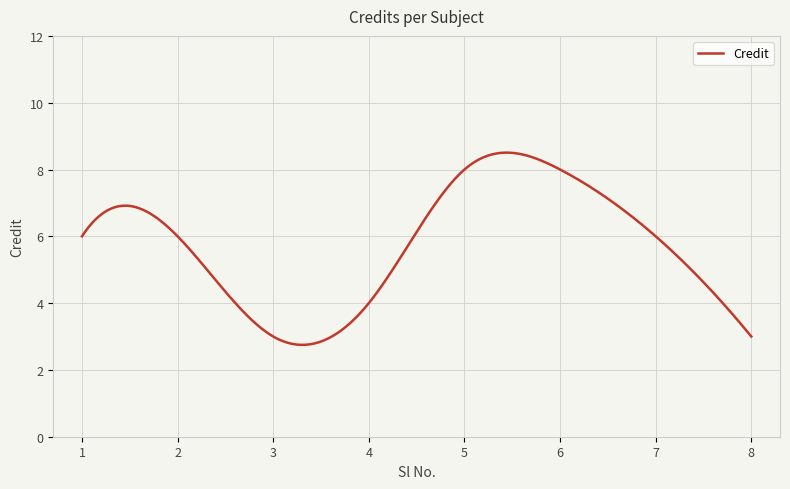

How many interior local valleys (lower than both neighbors) does the data have?

1